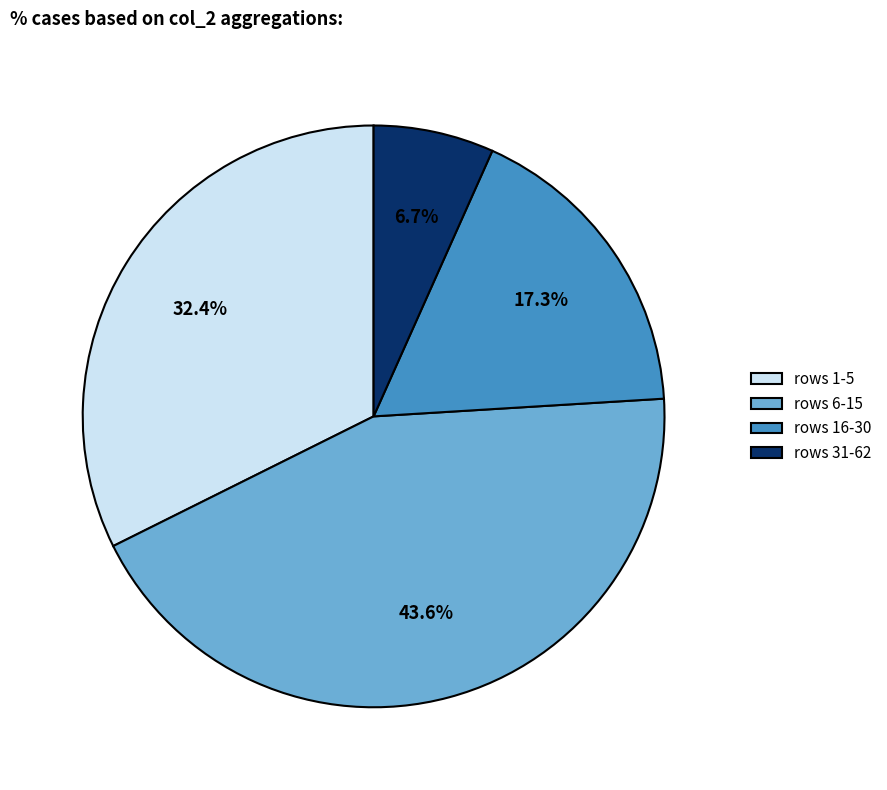

How many segments does this pie chart have?

4